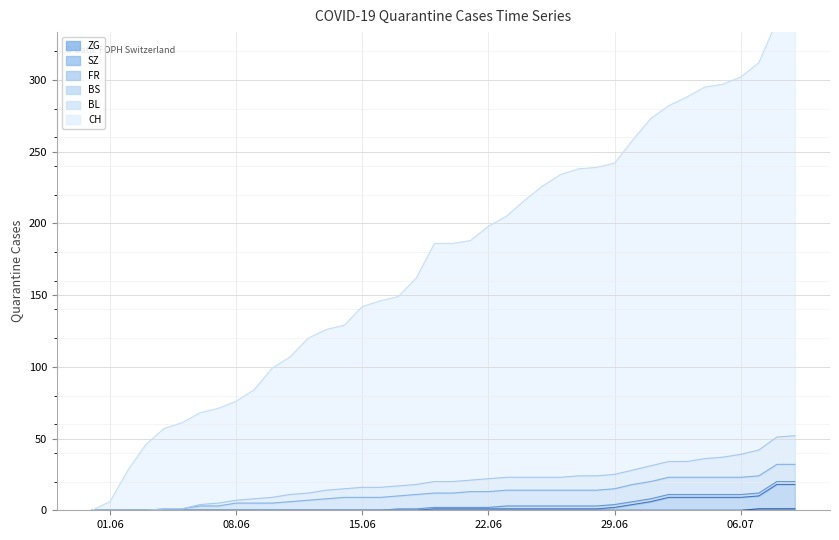

True or false: SZ and CH intersect in this chart.

False